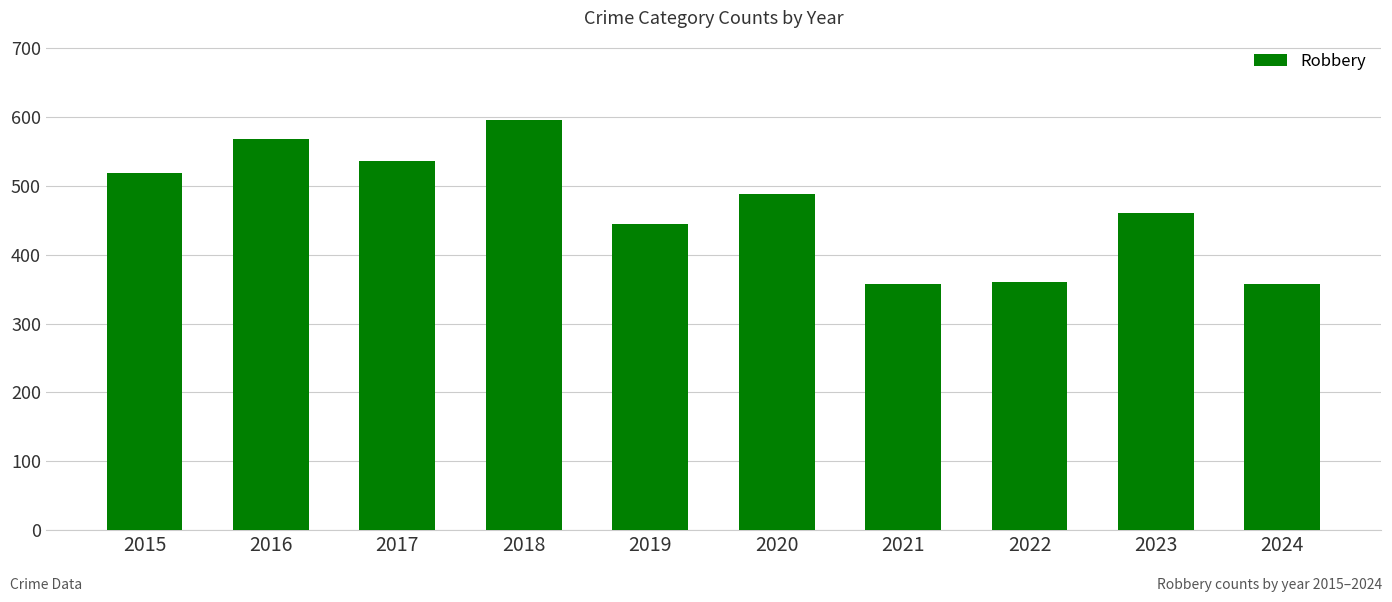

Reading right to left, transcribe all the data shown in this chart.

2024=357	2023=461	2022=361	2021=357	2020=488	2019=445	2018=596	2017=536	2016=568	2015=519